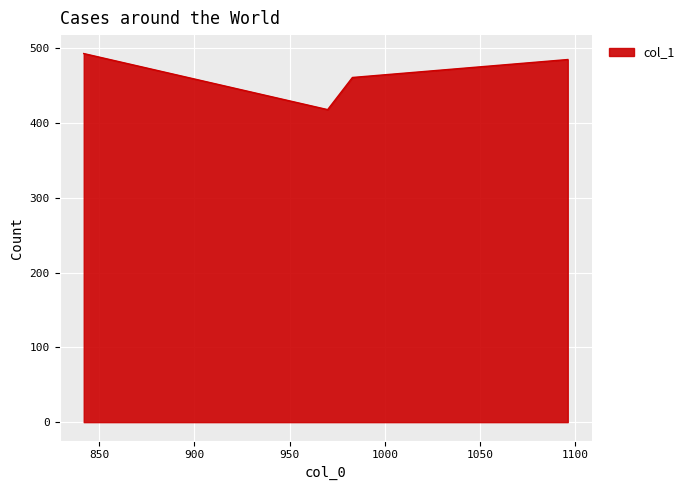

What is the minimum value shown in the chart?

418